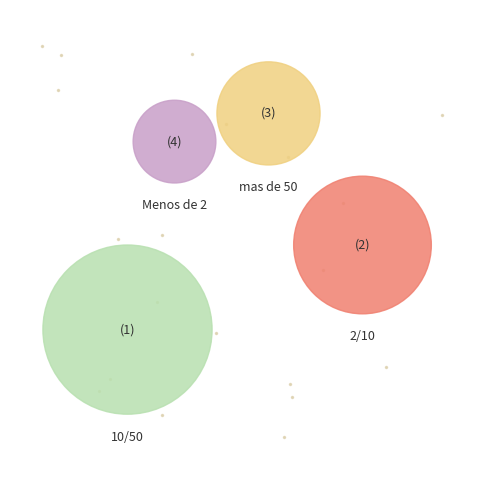

How many slices are in this pie chart?

4